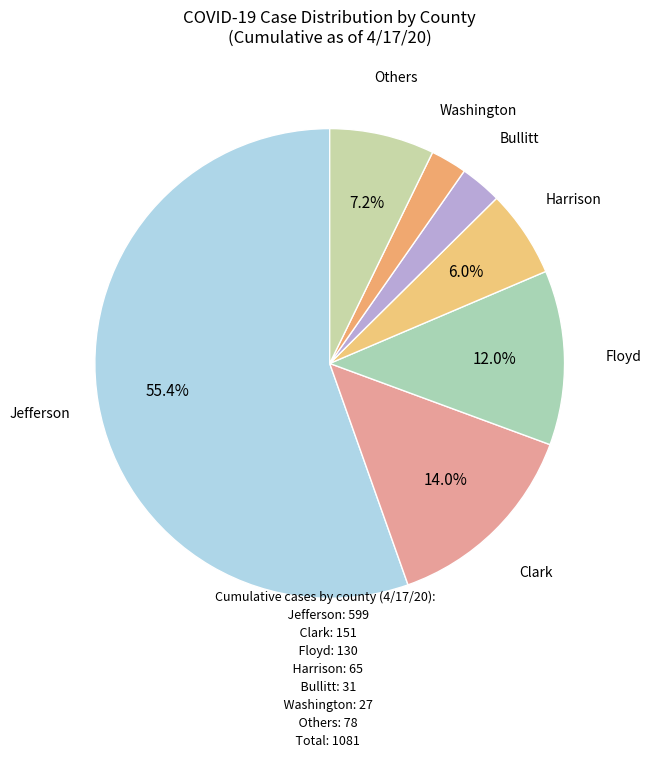

Which has a higher value, Floyd or Others?

Floyd